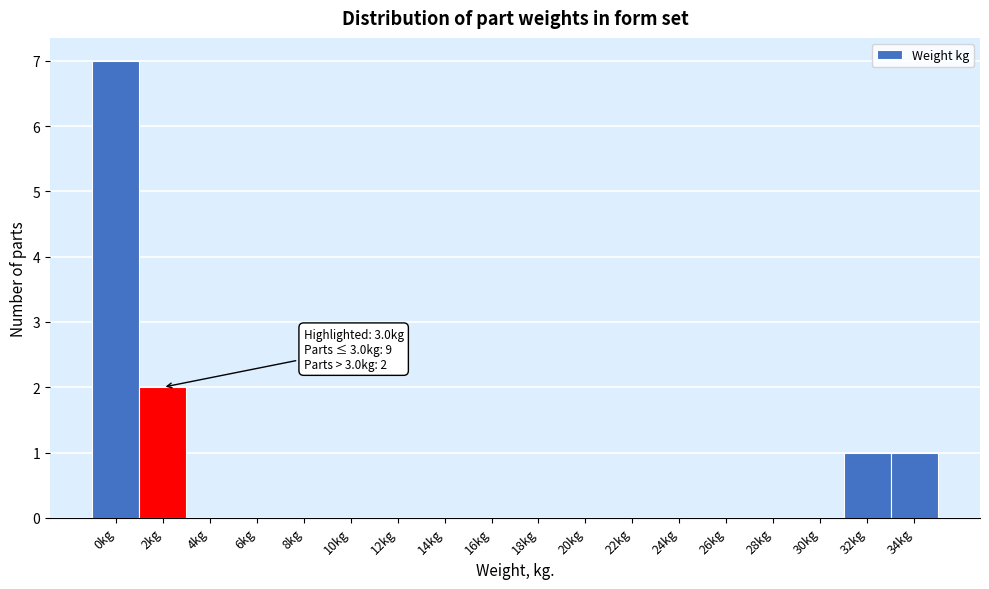

Reading left to right, extract all data points from this chart.

0kg=7	2kg=2	4kg=0	6kg=0	8kg=0	10kg=0	12kg=0	14kg=0	16kg=0	18kg=0	20kg=0	22kg=0	24kg=0	26kg=0	28kg=0	30kg=0	32kg=1	34kg=1